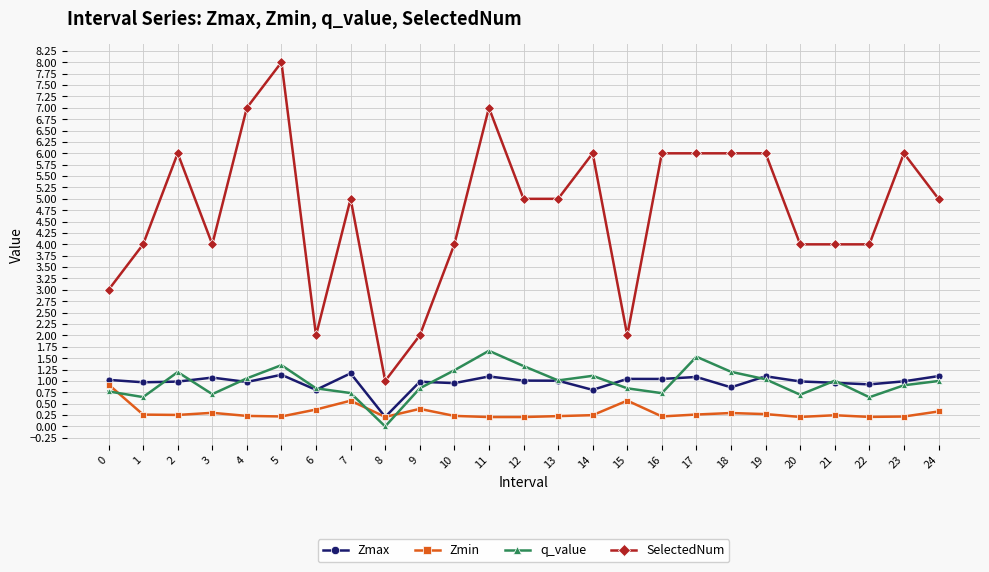

What is the lowest value of the Zmax series?

0.2